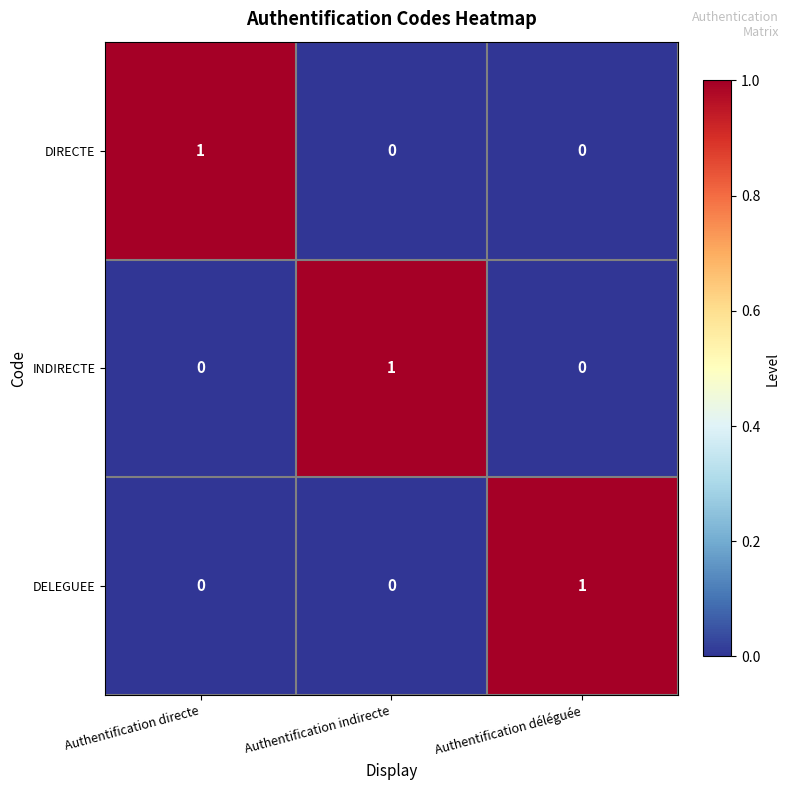

Is the value of DELEGUEE at Authentification déléguée greater than the value of DIRECTE at Authentification déléguée?

Yes